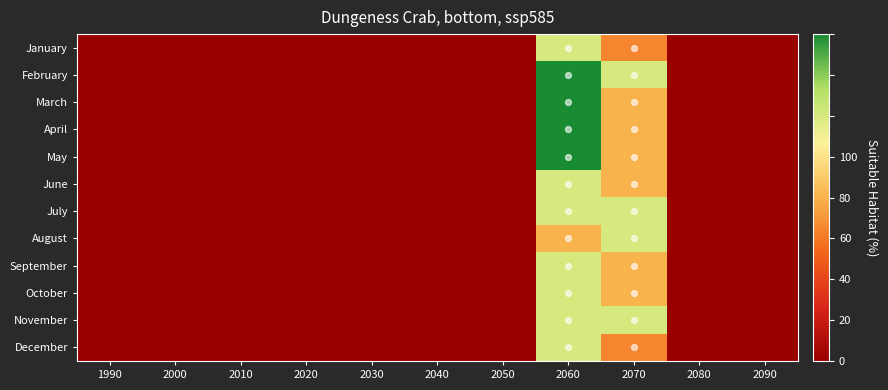

At how many categories does at least one series exceed 1?

2